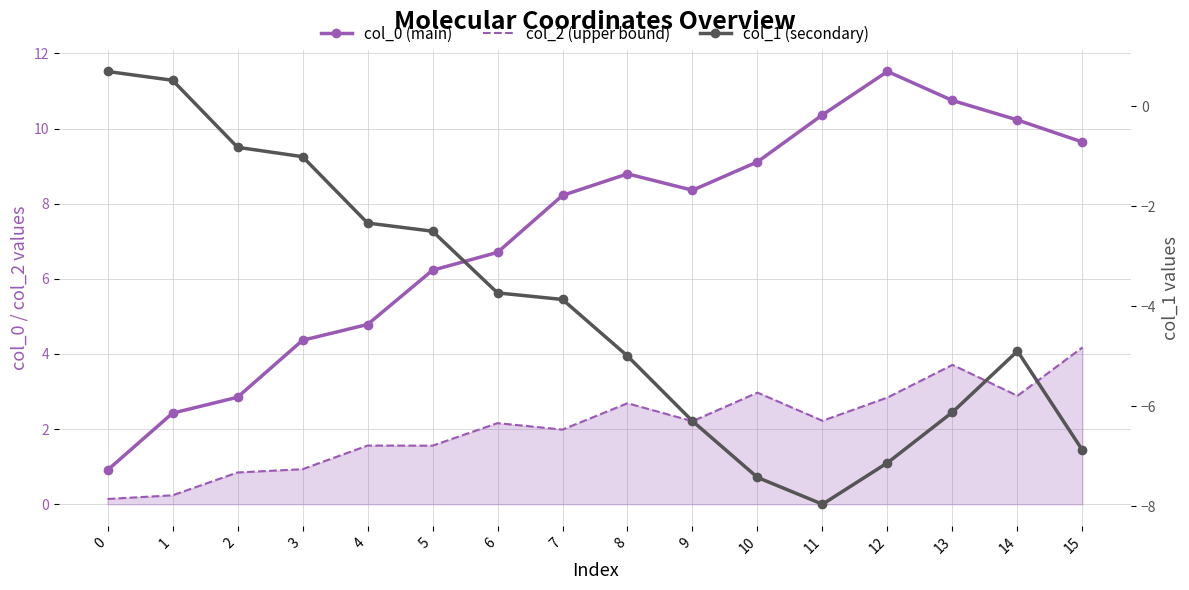

Where is the first local minimum for col_0 (main)?

9